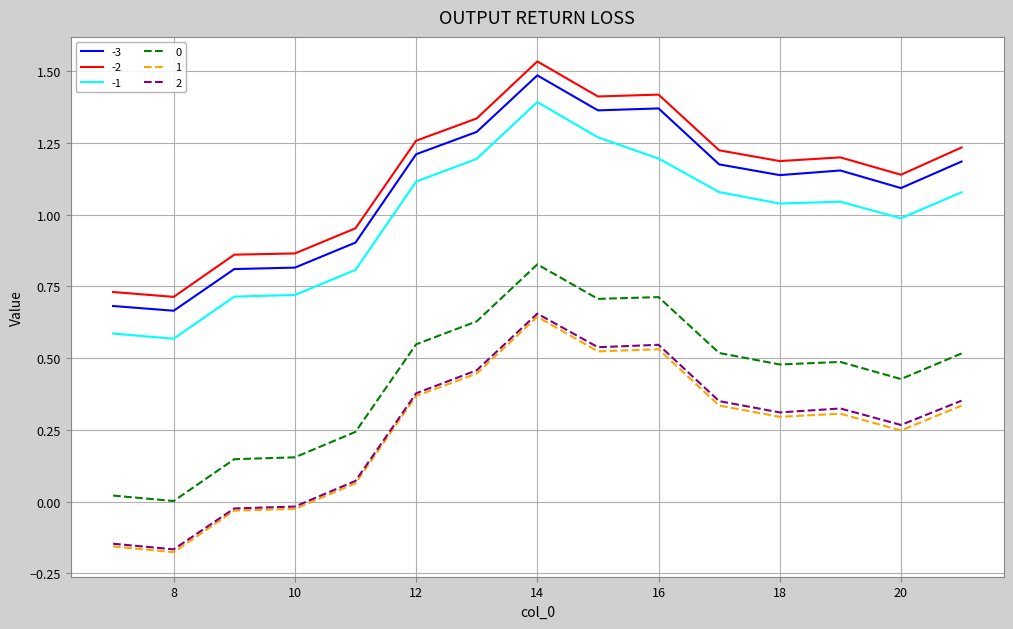

True or false: 0 and -2 intersect in this chart.

False